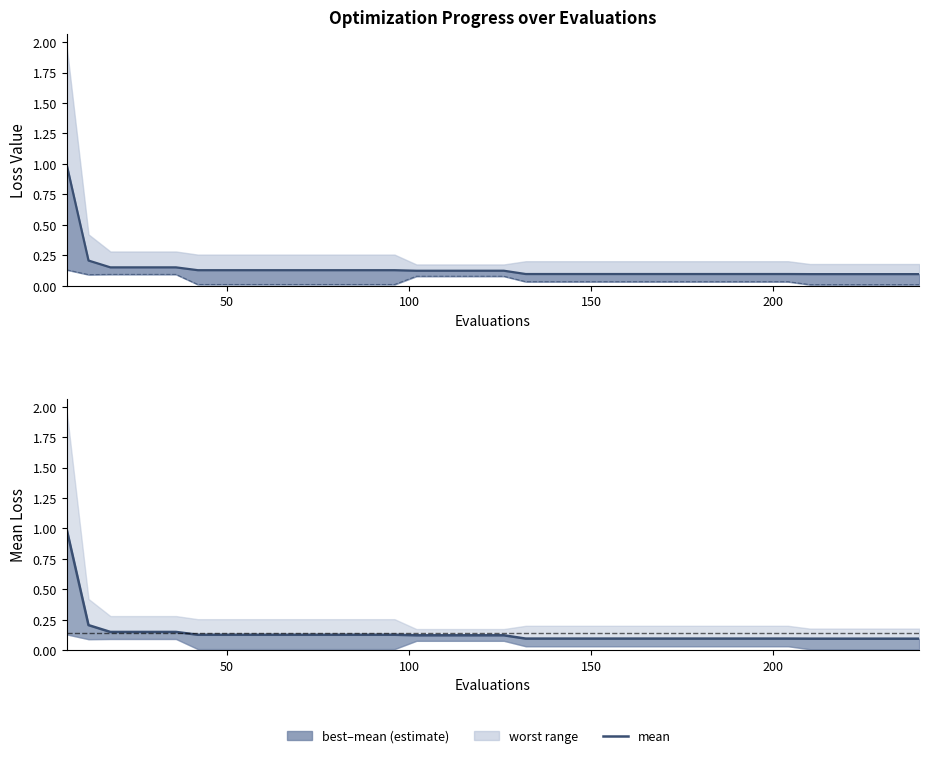

True or false: mean has more than 1 points higher than both neighbors.

False